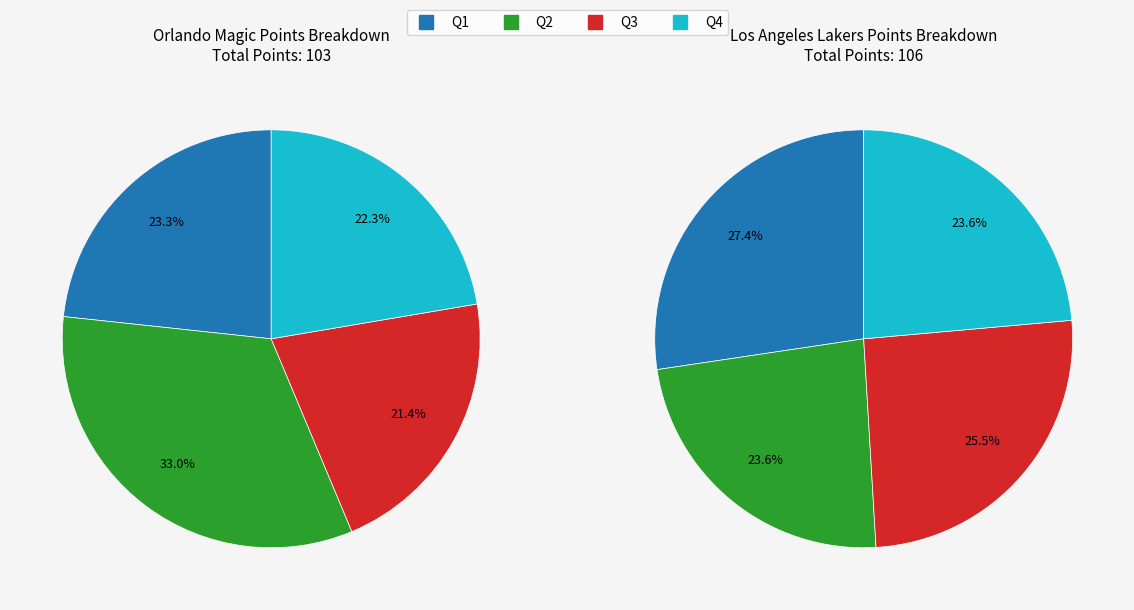

What is the difference between the highest and lowest values at Q1?

5